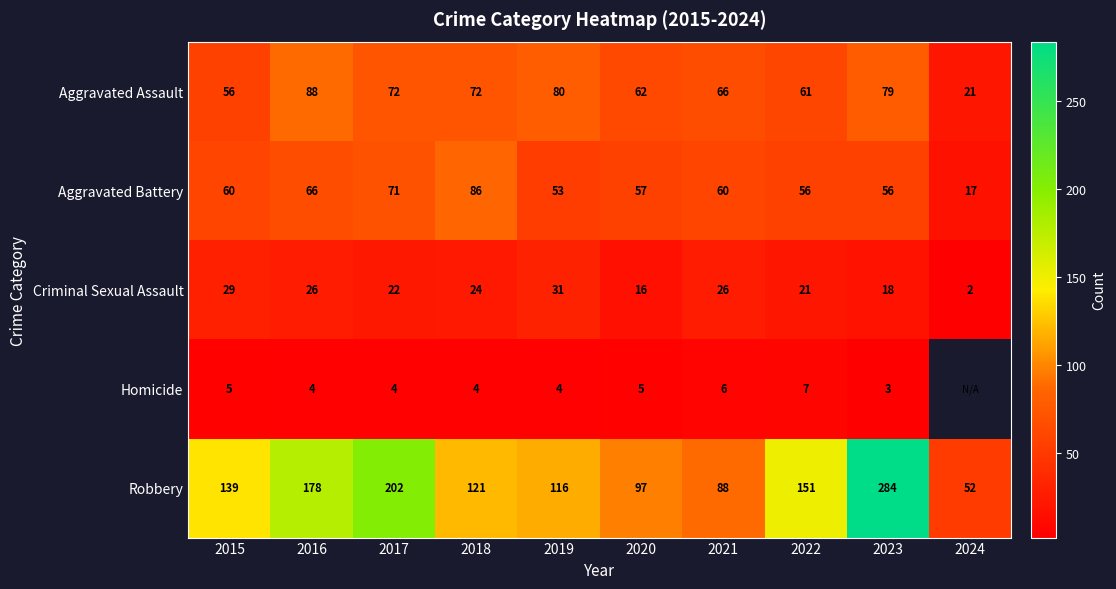

Is it true that Robbery equals 178 at 2016?

True